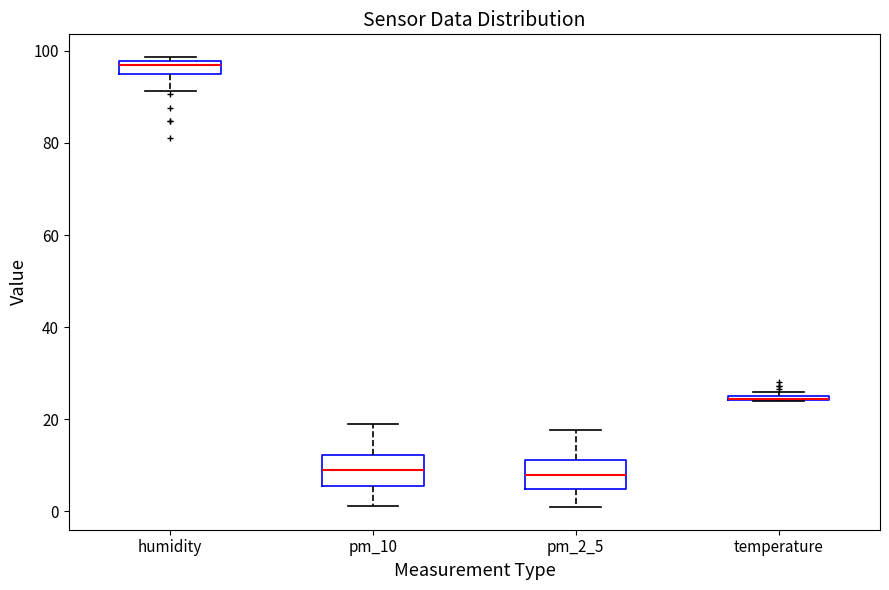

Where does the median line of the box for pm_2_5 sit on the y-axis? The values are not printed on the chart, so give them approximately, as read against the axis.

8